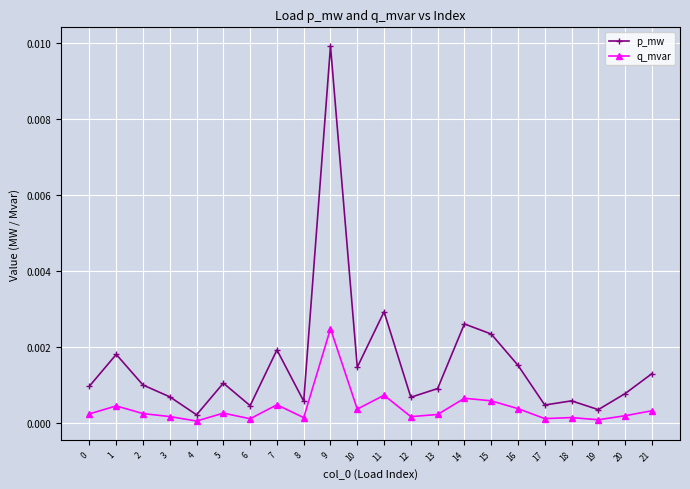

Does the chart display data point markers on the line(s)?

Yes